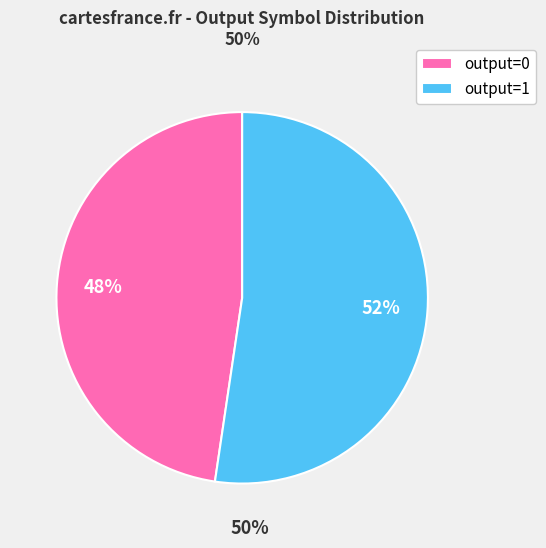

Do output=0 and output=1 together represent more than half of the pie?

Yes